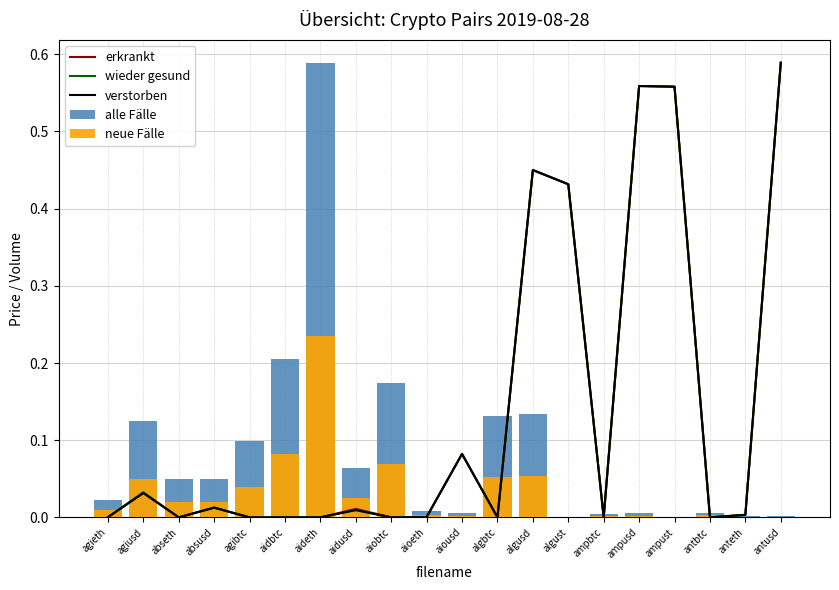

Reading left to right, list all the values displayed in this chart.

erkrankt: 0.0	0.0	0.0	0.0	0.0	0.0	0.0	0.0	0.0	0.0	0.1	0.0	0.5	0.4	0.0	0.6	0.6	0.0	0.0	0.6
wieder gesund: 0.0	0.0	0.0	0.0	0.0	0.0	0.0	0.0	0.0	0.0	0.1	0.0	0.5	0.4	0.0	0.6	0.6	0.0	0.0	0.6
verstorben: 0.0	0.0	0.0	0.0	0.0	0.0	0.0	0.0	0.0	0.0	0.1	0.0	0.5	0.4	0.0	0.6	0.6	0.0	0.0	0.6
alle Fälle: 0.0	0.1	0.1	0.1	0.1	0.2	0.6	0.1	0.2	0.0	0.0	0.1	0.1	0.0	0.0	0.0	0.0	0.0	0.0	0.0
neue Fälle: 0.0	0.1	0.0	0.0	0.0	0.1	0.2	0.0	0.1	0.0	0.0	0.1	0.1	0.0	0.0	0.0	0.0	0.0	0.0	0.0